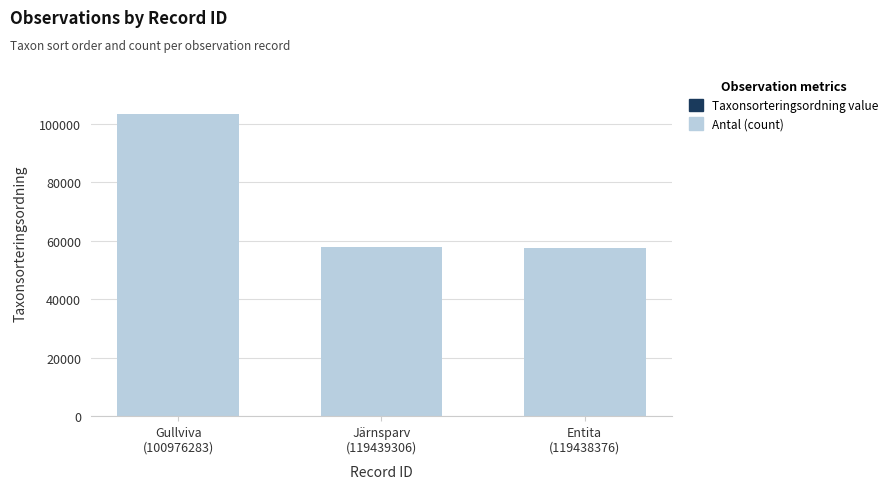

Is it true that Taxonsorteringsordning equals 57851 at Järnsparv
(119439306)?

True